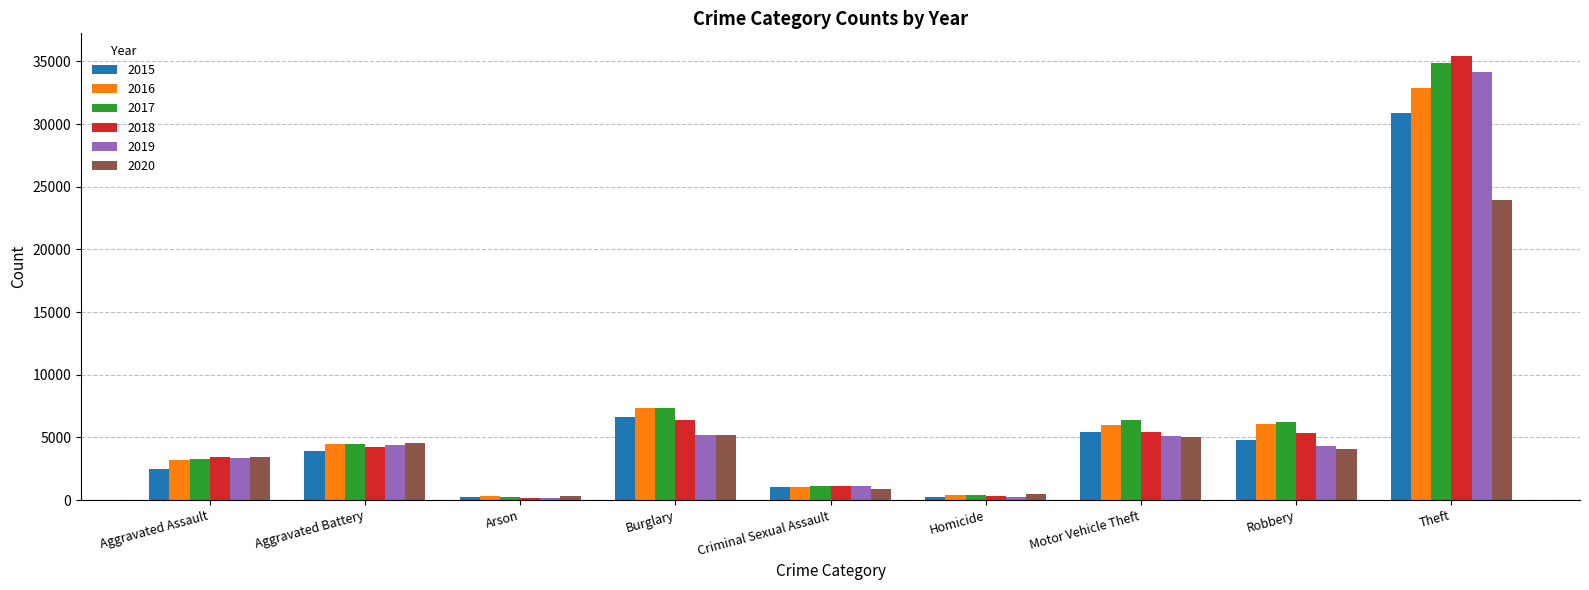

Which series changed the most between Aggravated Battery and Criminal Sexual Assault?

2020